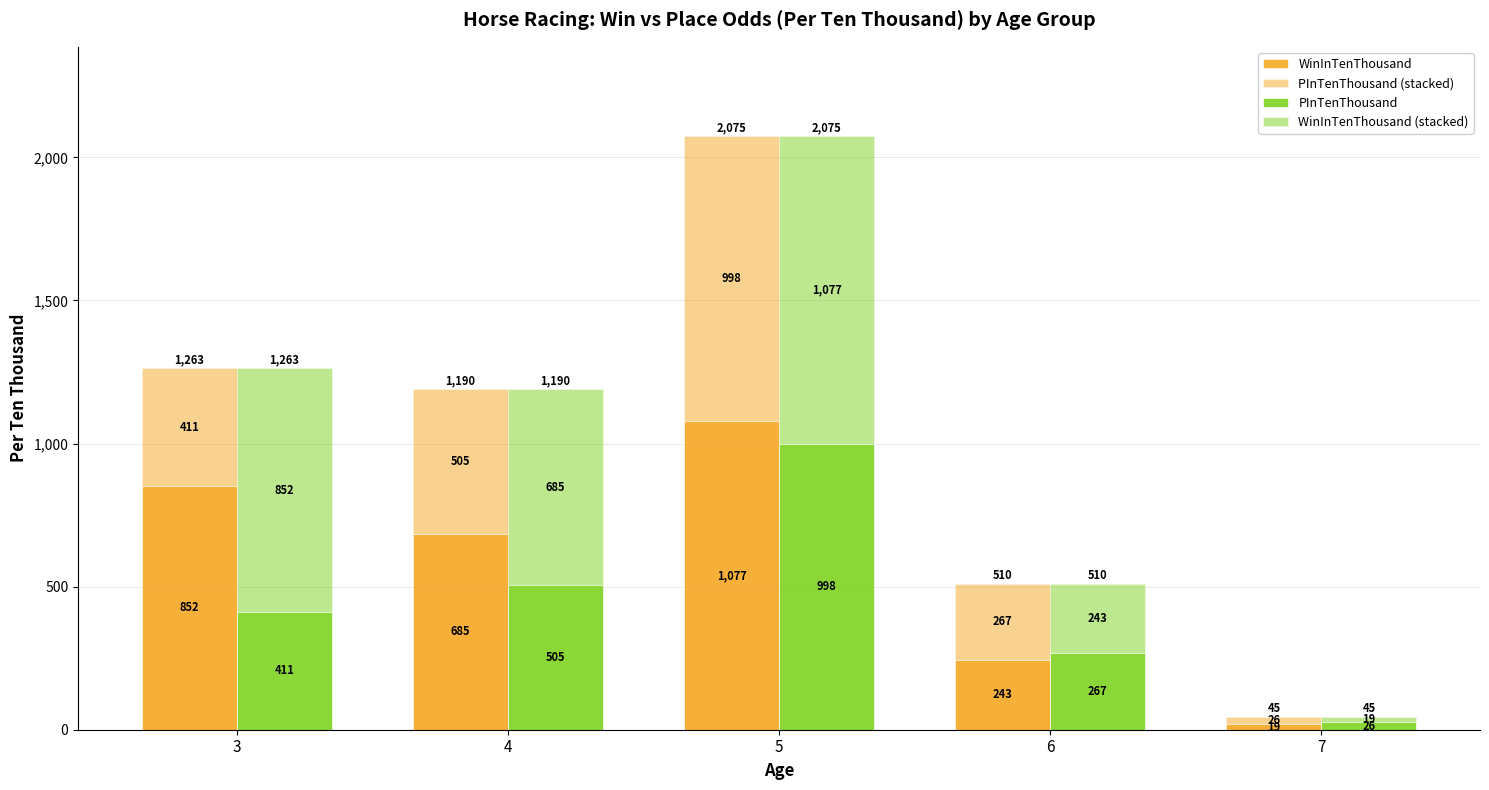

Which series has the largest total across all categories?

WinInTenThousand